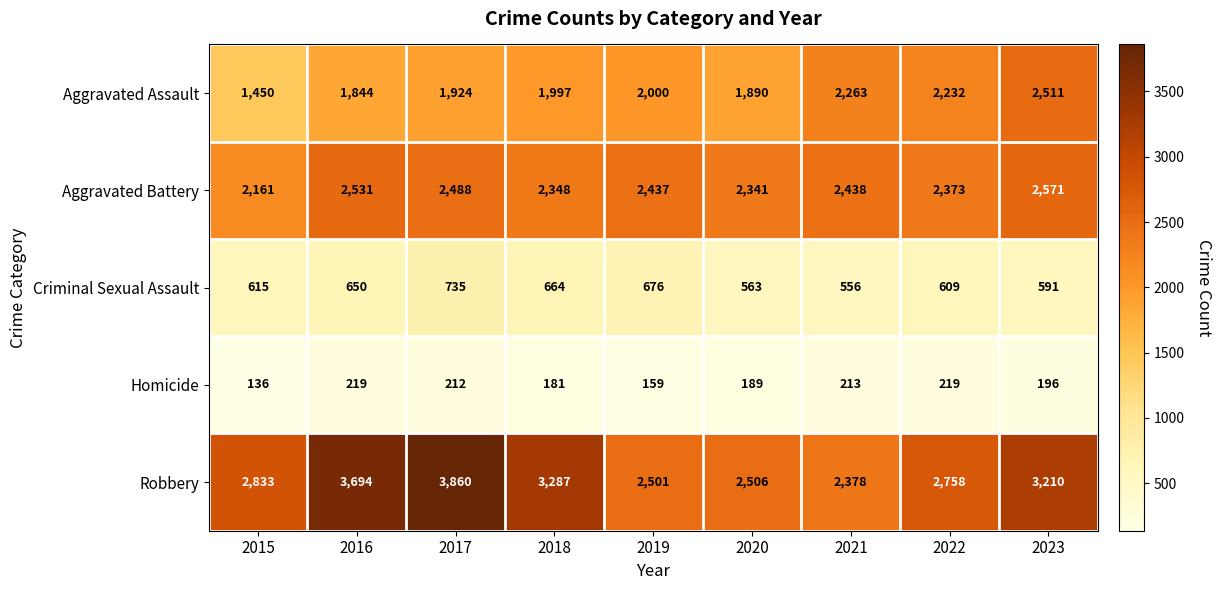

What is the difference between the second highest and minimum values in the Robbery series?

1316